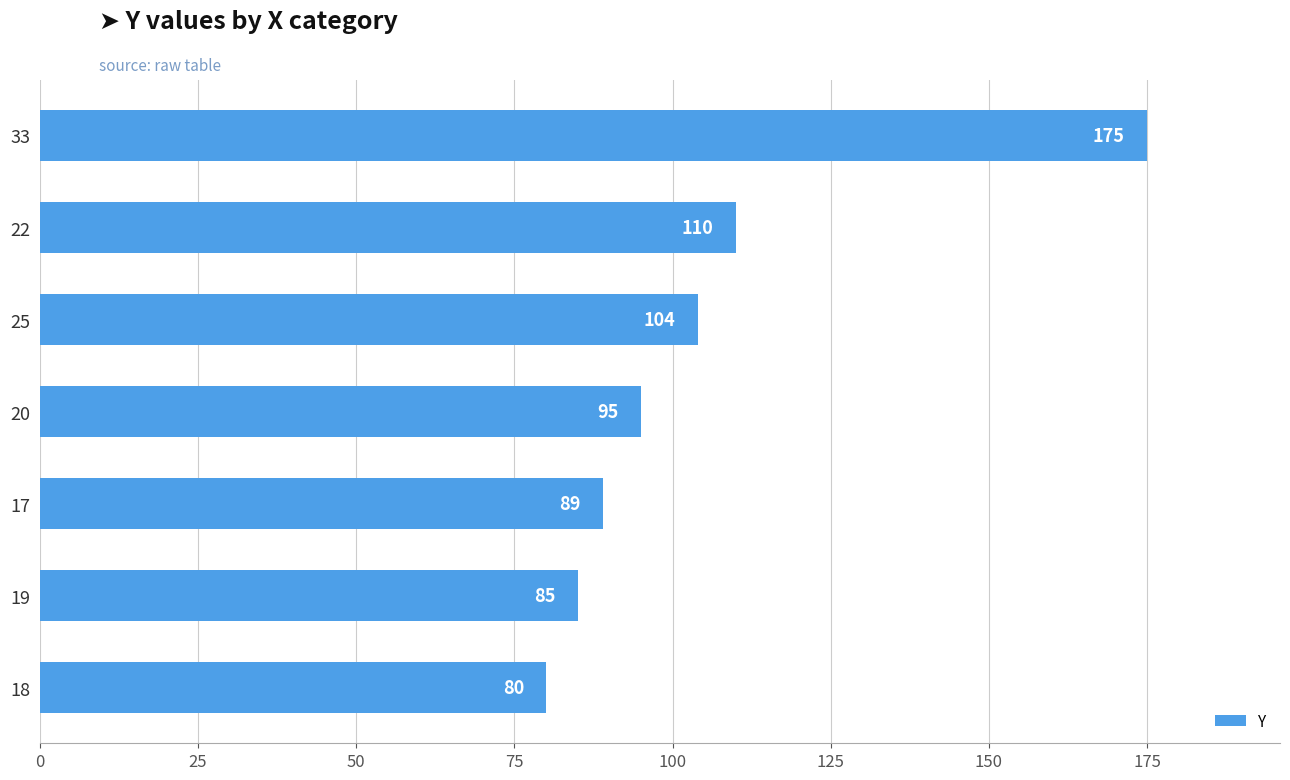

Which has a higher value, 20 or 25?

25